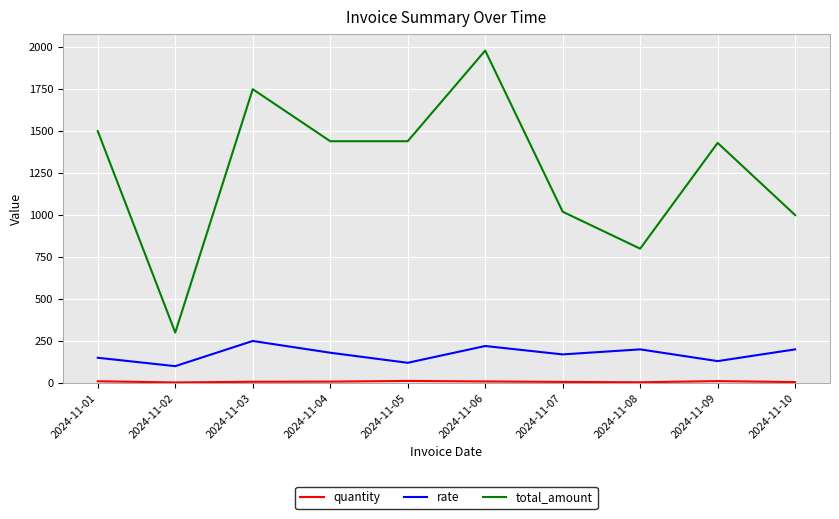

What is the minimum value for total_amount?

300